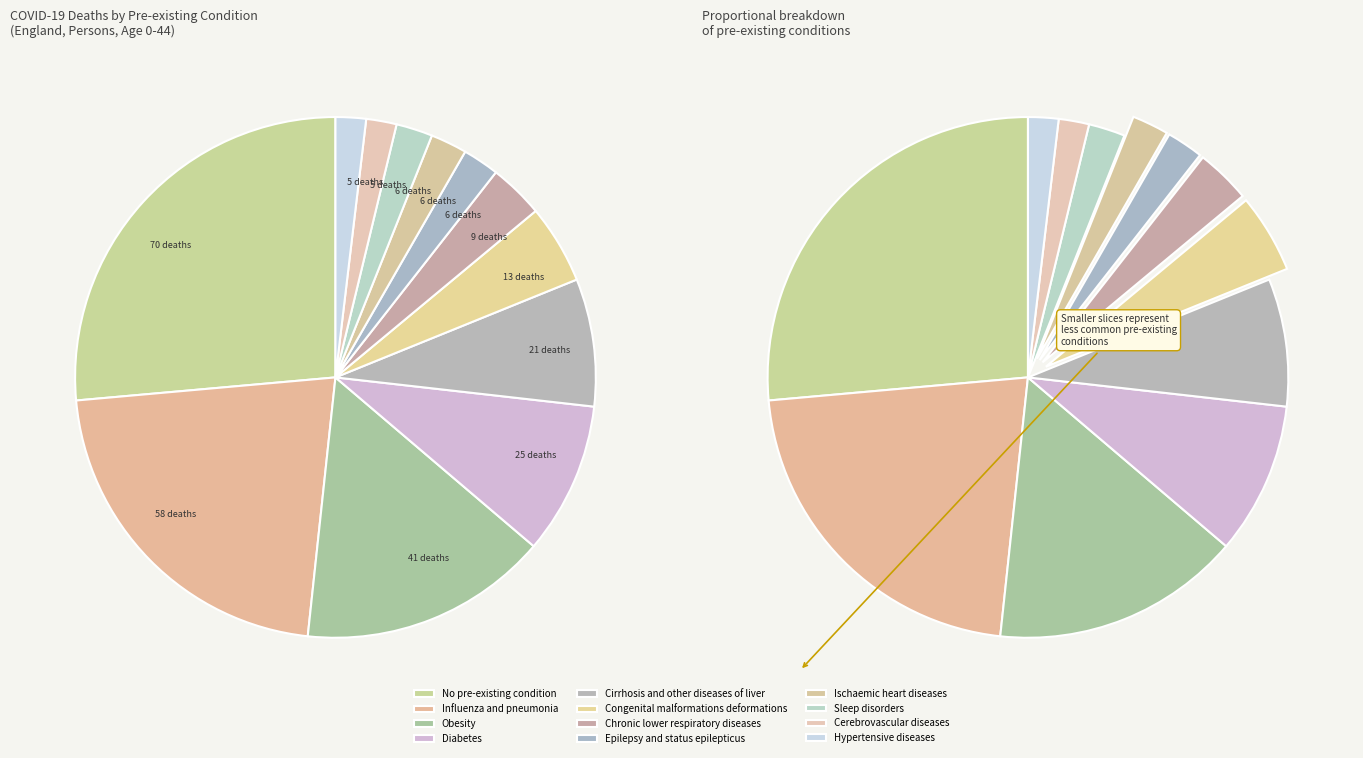

Which has a higher value, Influenza and pneumonia or Congenital malformations deformations?

Influenza and pneumonia